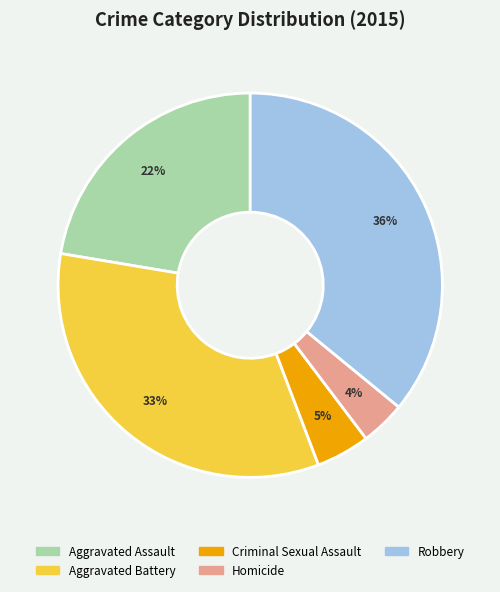

What is the smallest slice in the pie chart?

Homicide